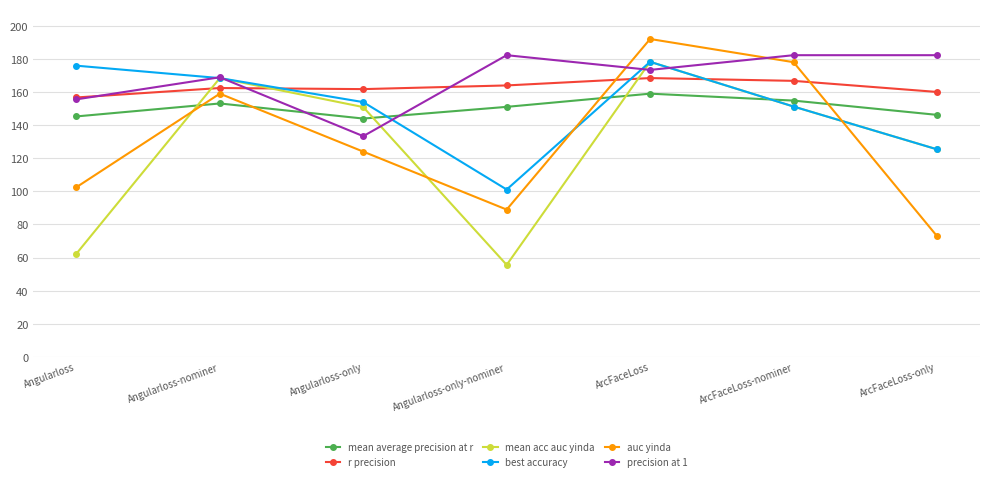

Is it true that mean average precision at r equals 71.5 at Angularloss?

False